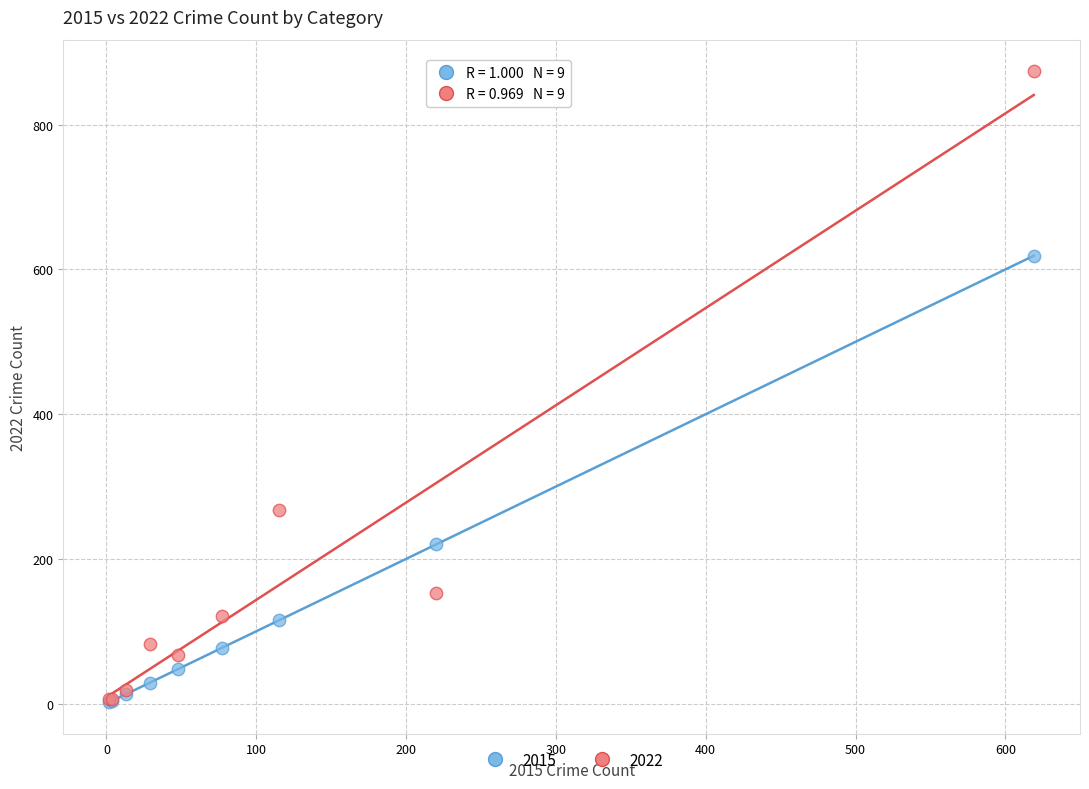

Across all series, what Y value is closest to 438?

267